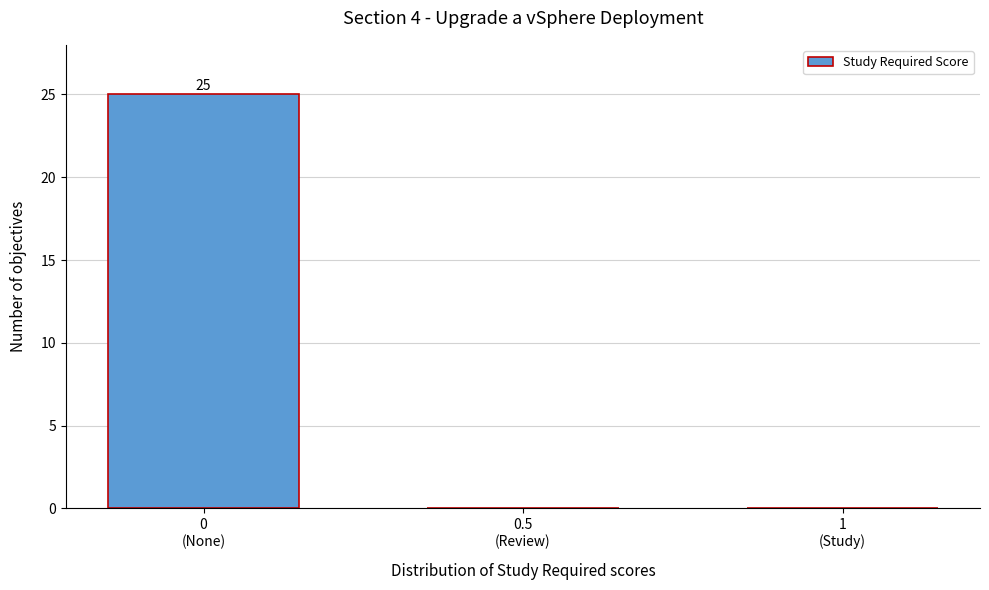

What is the maximum value shown in the chart?

25